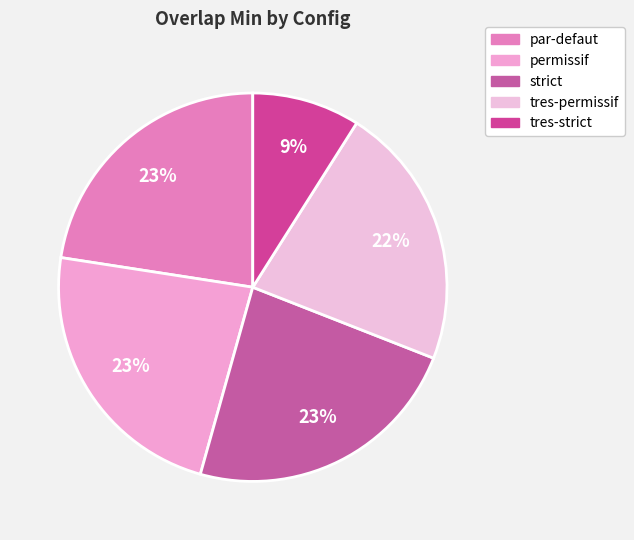

Which slice is the smallest?

tres-strict